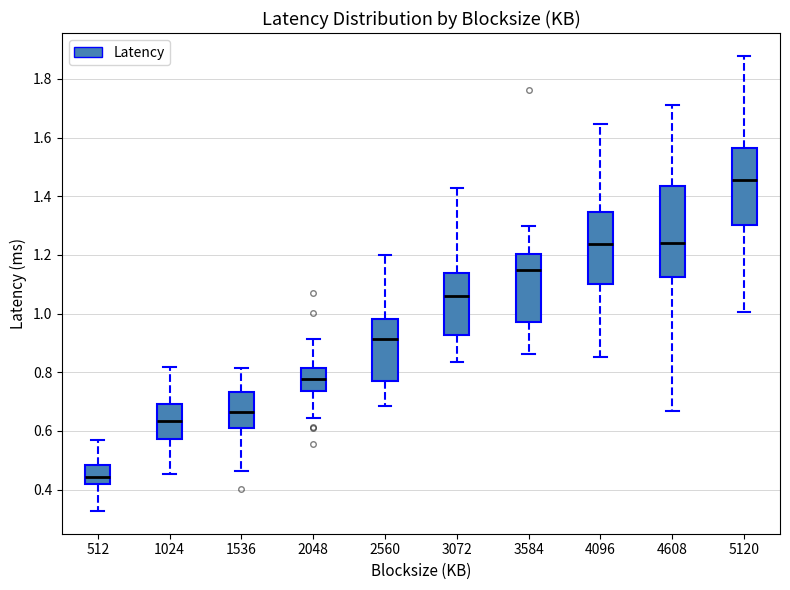

Where does the median line of the box at x = 4608 sit on the y-axis? The values are not printed on the chart, so give them approximately, as read against the axis.

1.24